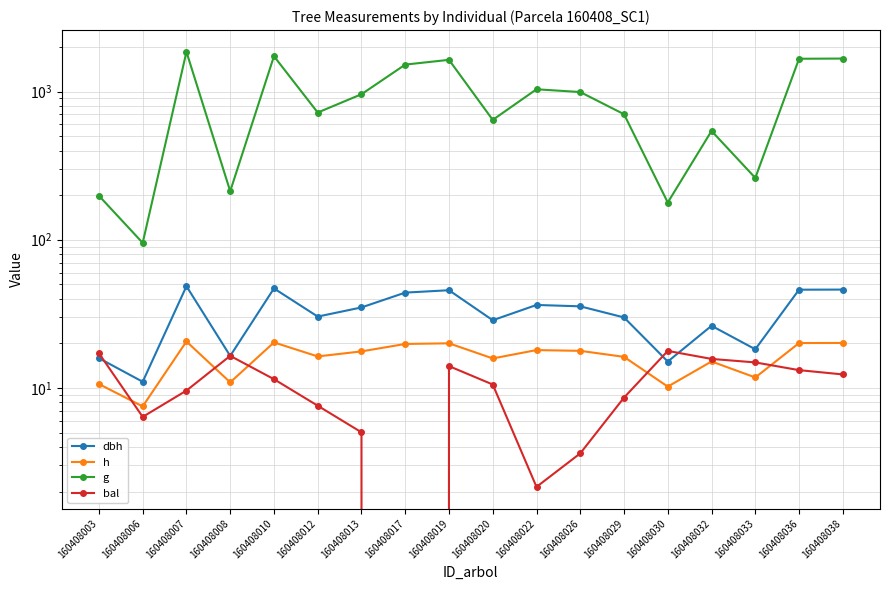

Which series ends up on top after the final intersection of h and bal?

h